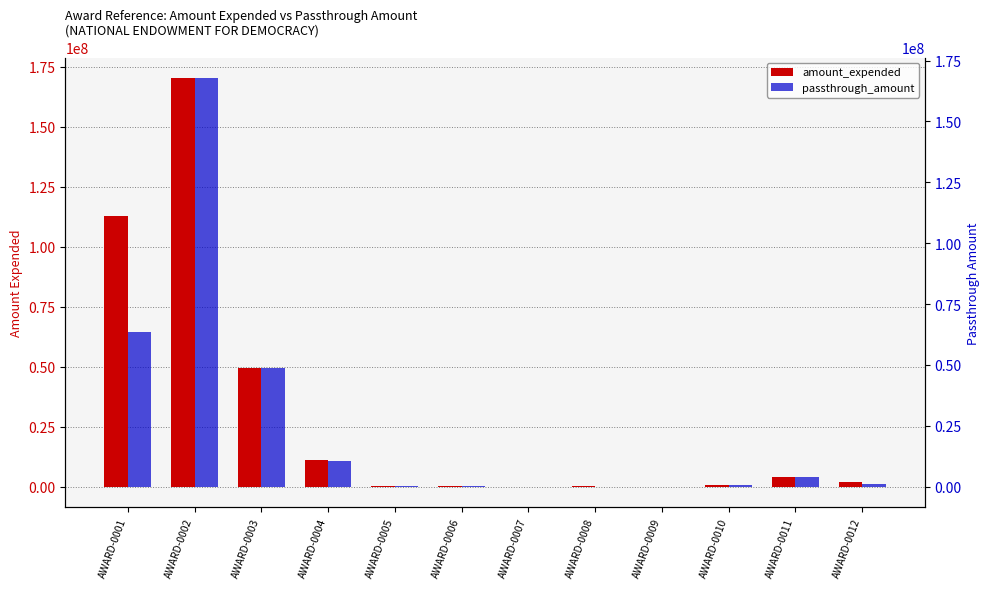

What is the average value of the passthrough_amount series?

24723109